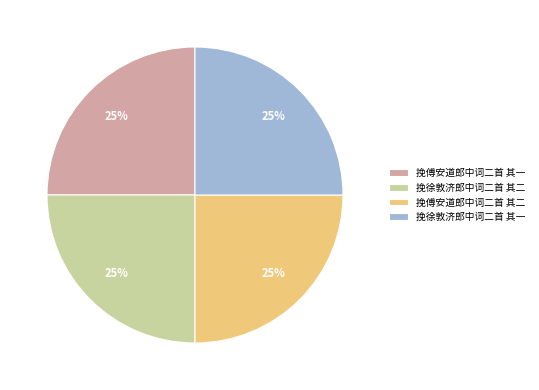

Does 挽徐敦济郎中词二首 其一 account for over 50% of the chart?

No